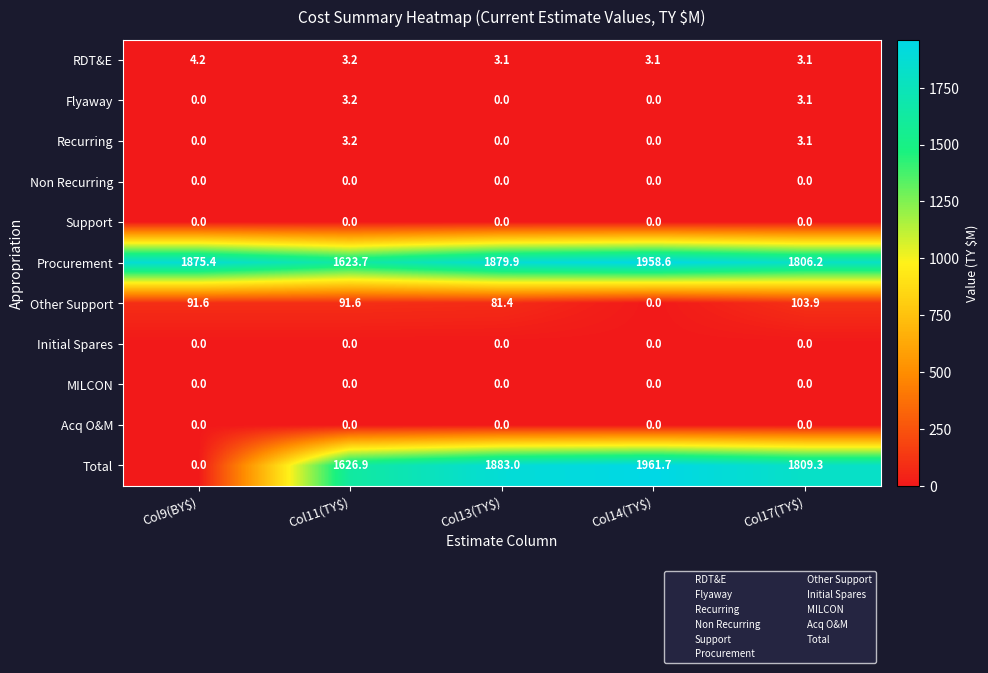

Which series has the widest spread of values?

Total